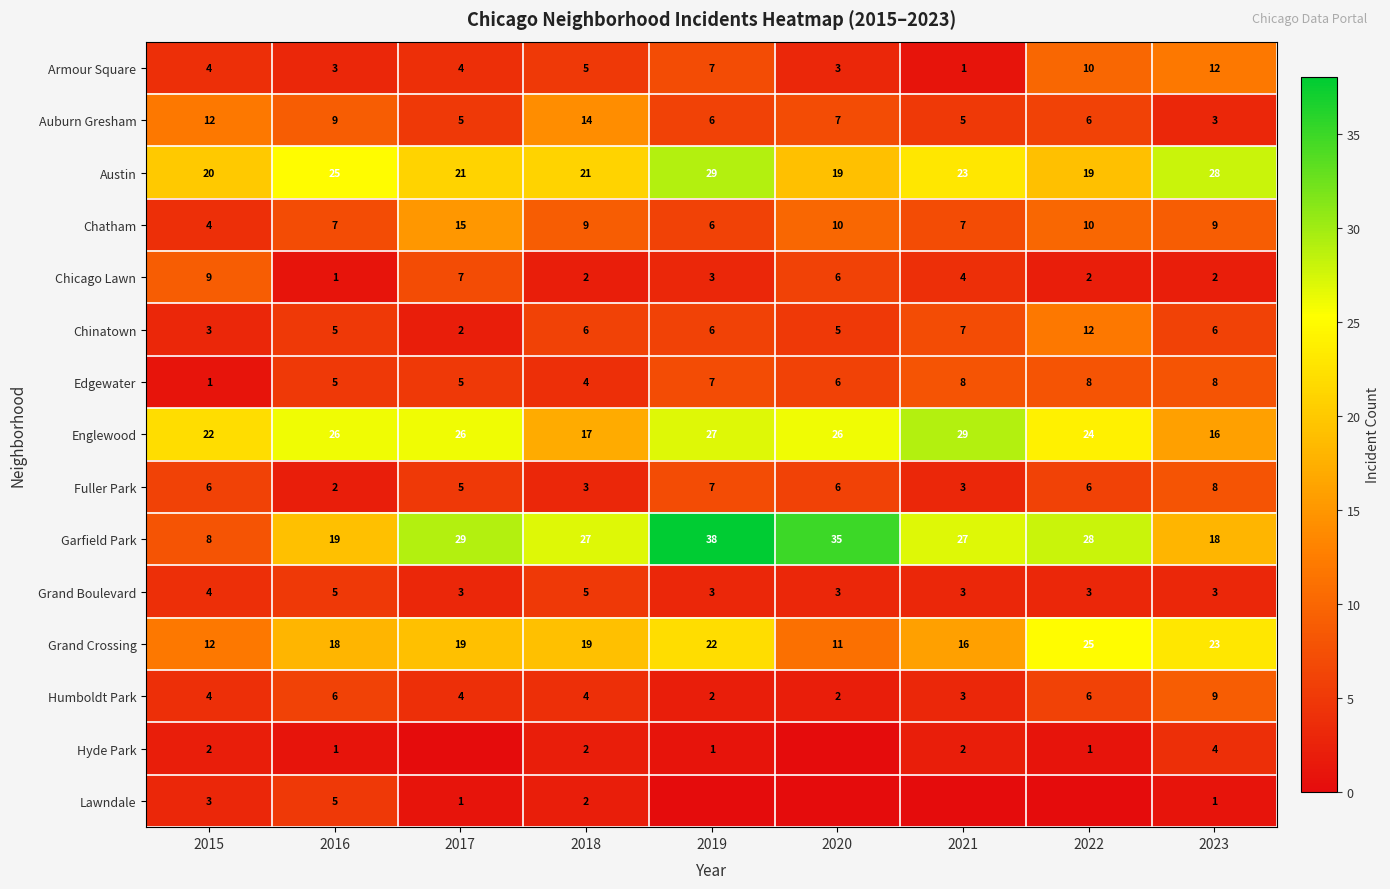

What is the spread (max minus min) of values at 2016?

25